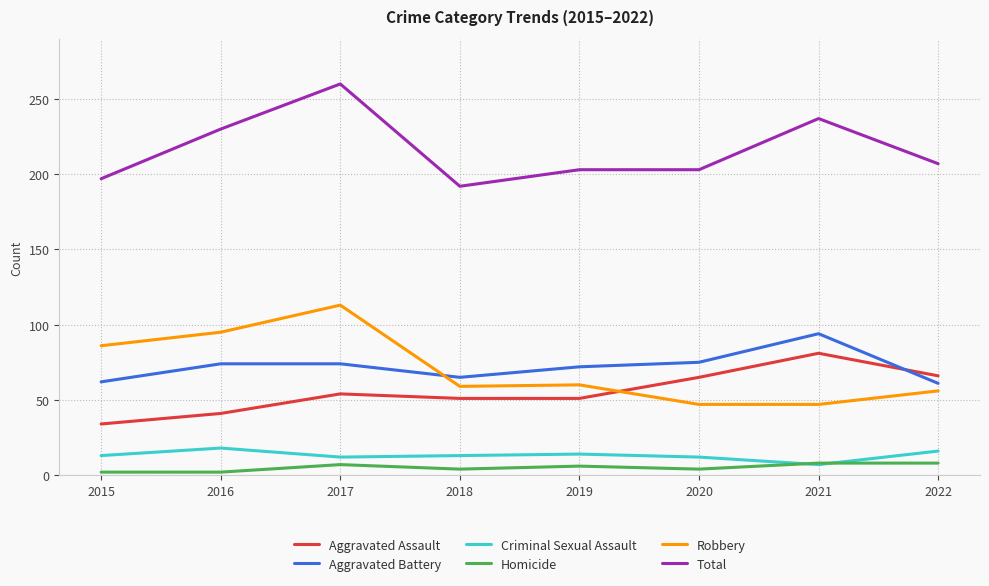

True or false: Homicide and Total cross at least once.

False